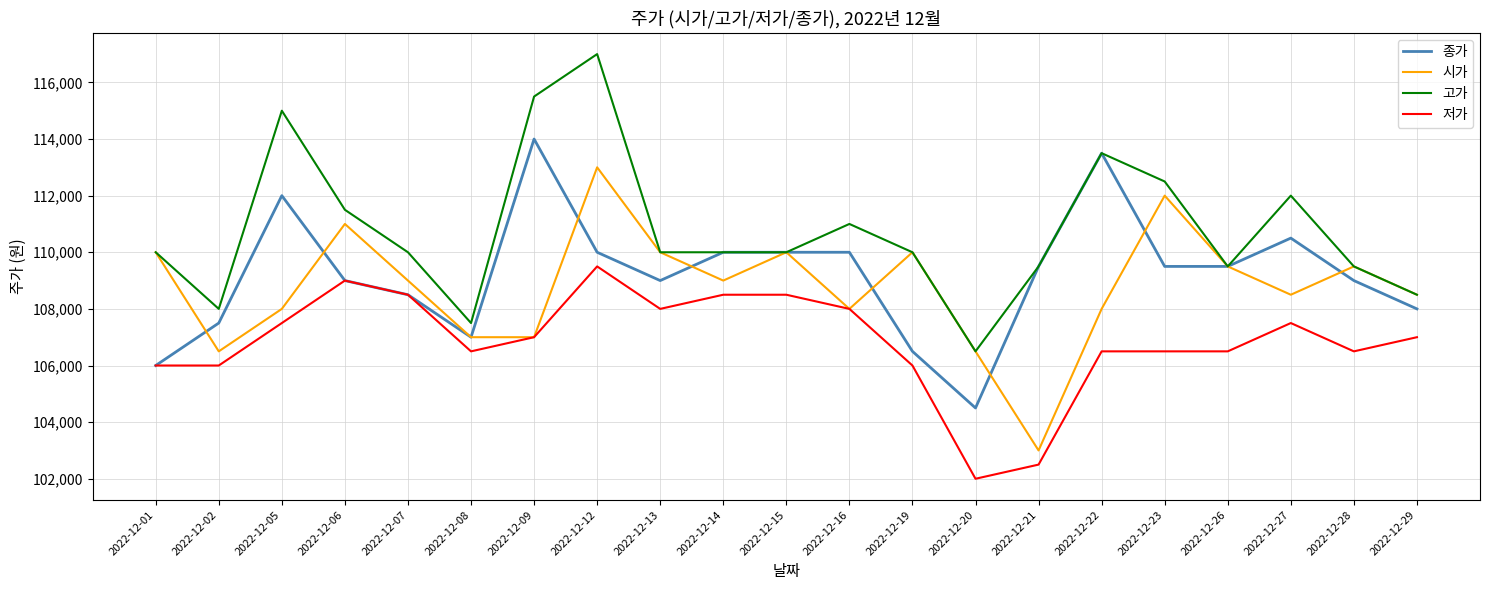

Is it true that 시가 equals 178813 at 2022-12-22?

False